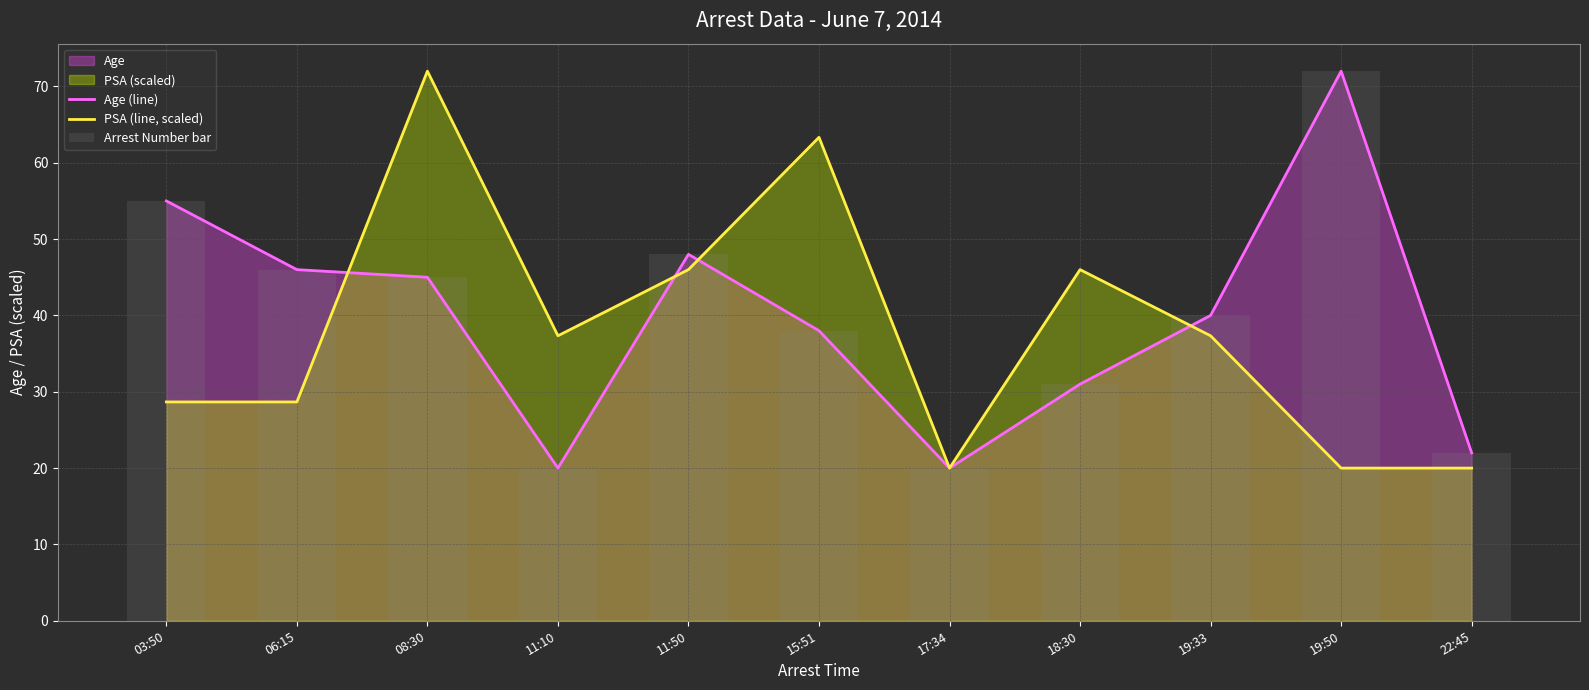

What is the spread (max minus min) of values at 19:50?

52.0